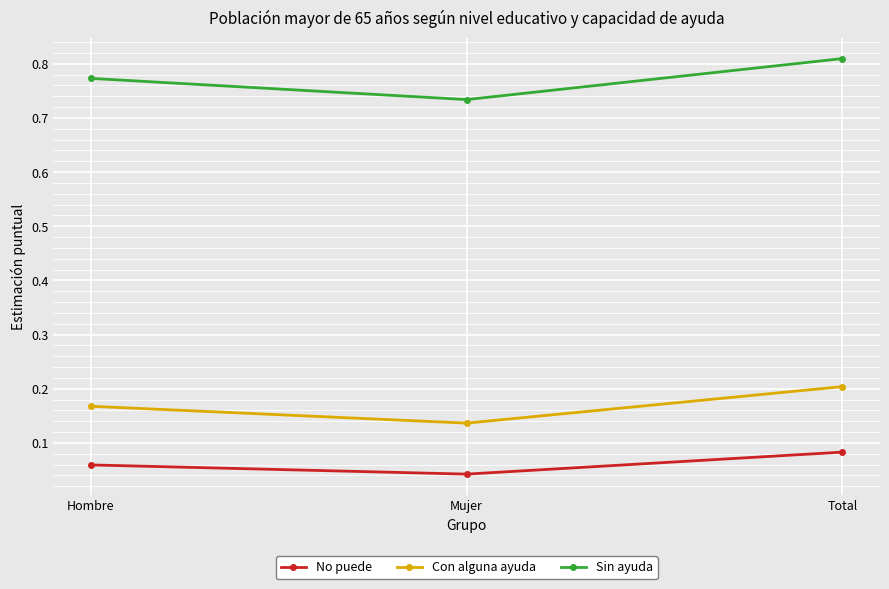

What is the sum of the Sin ayuda values at Mujer and Hombre?

1.5